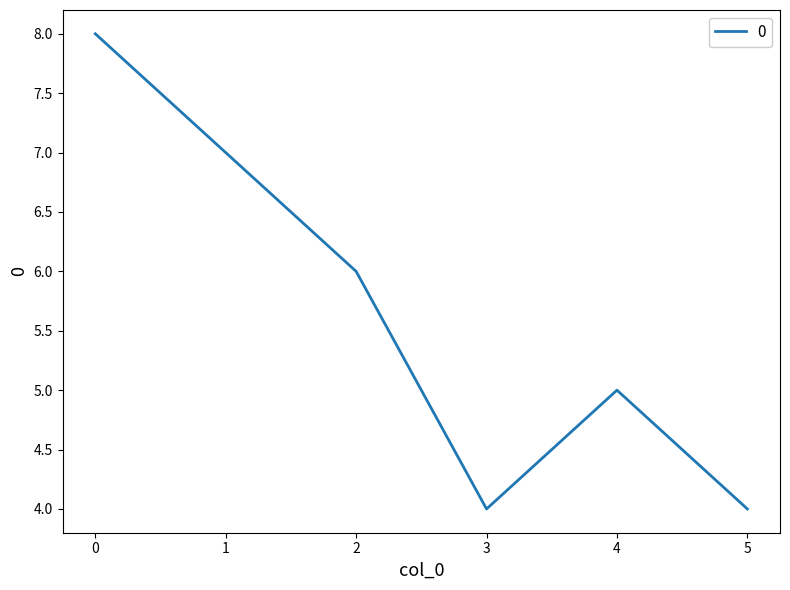

The chart shows a value of 6 at 2. True or false?

True